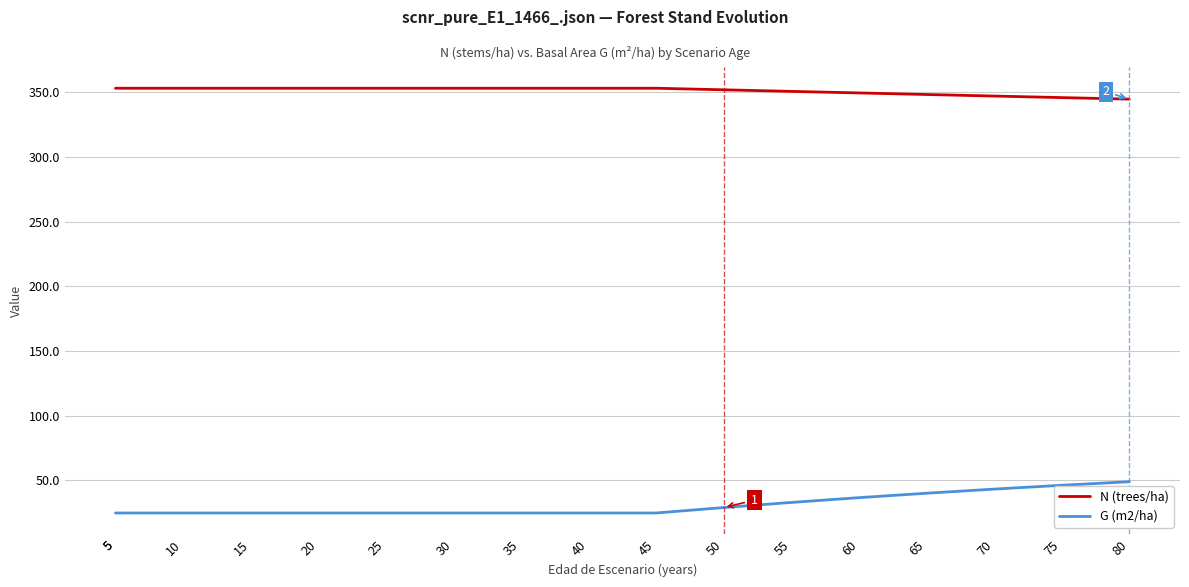

What is the difference between the second highest and second lowest values in the G (m2/ha) series?

21.4